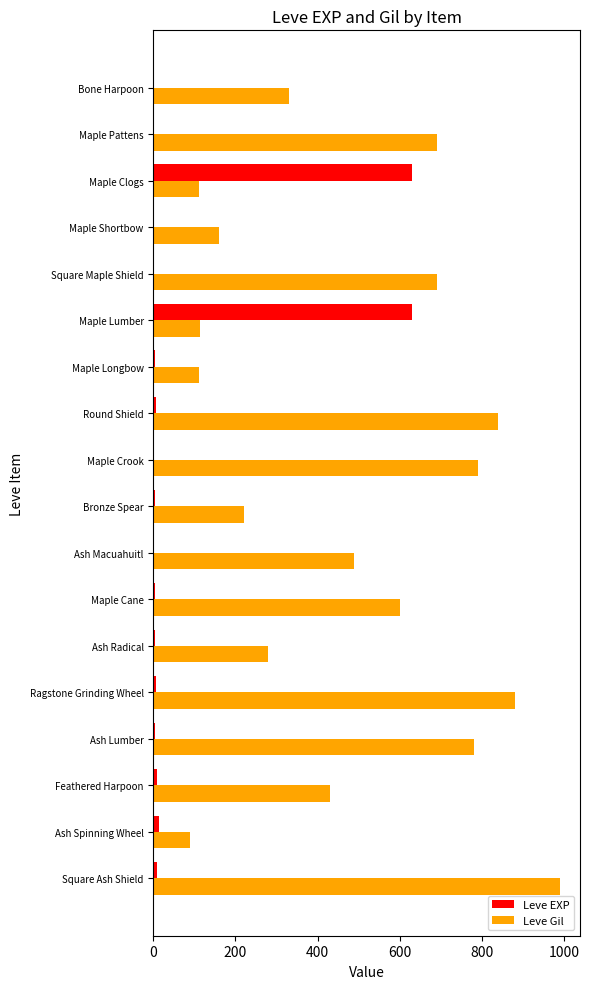

How many distinct data groups are displayed?

2